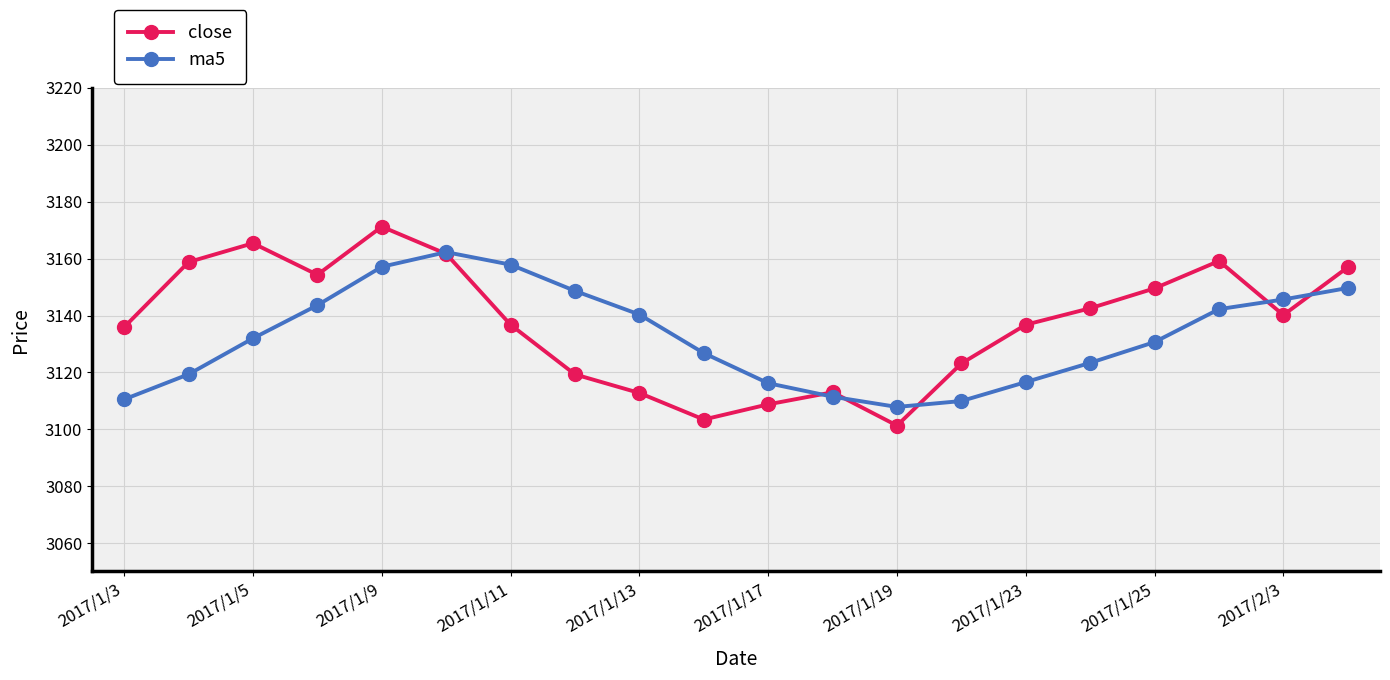

List the series in order of their peak value, lowest first.

ma5, close